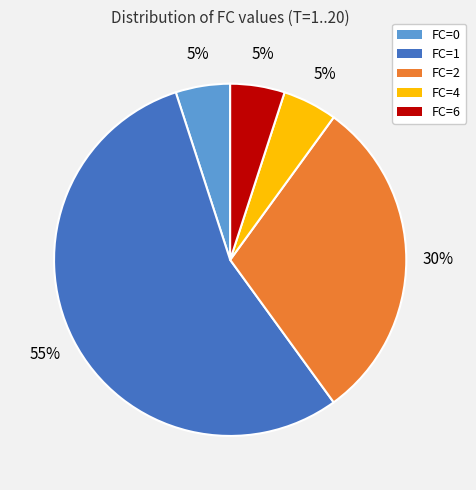

Which slice is the largest?

FC=1